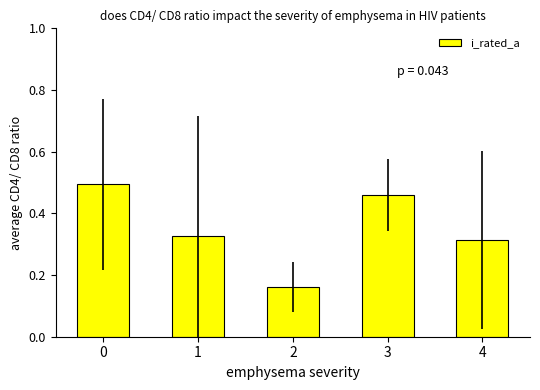

List the labels in order of value, smallest first.

2, 4, 1, 3, 0